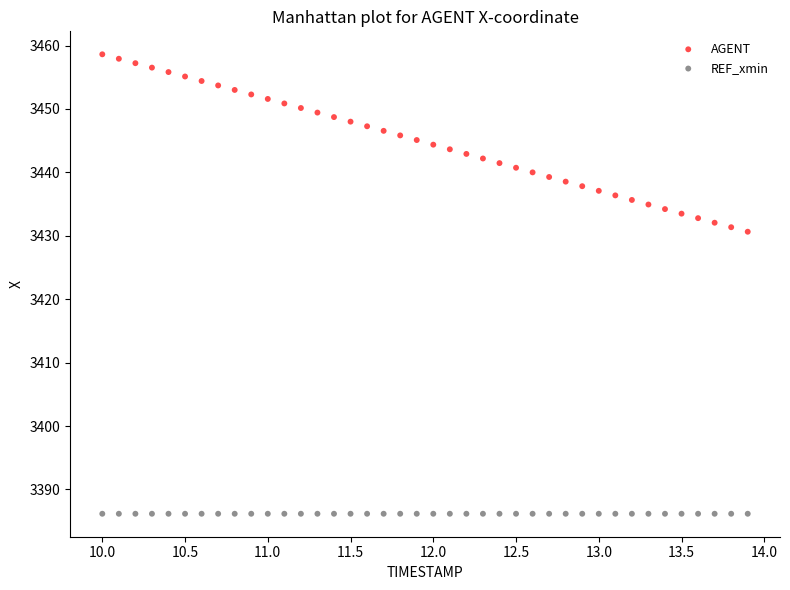

Which series reaches the minimum Y coordinate?

REF_xmin